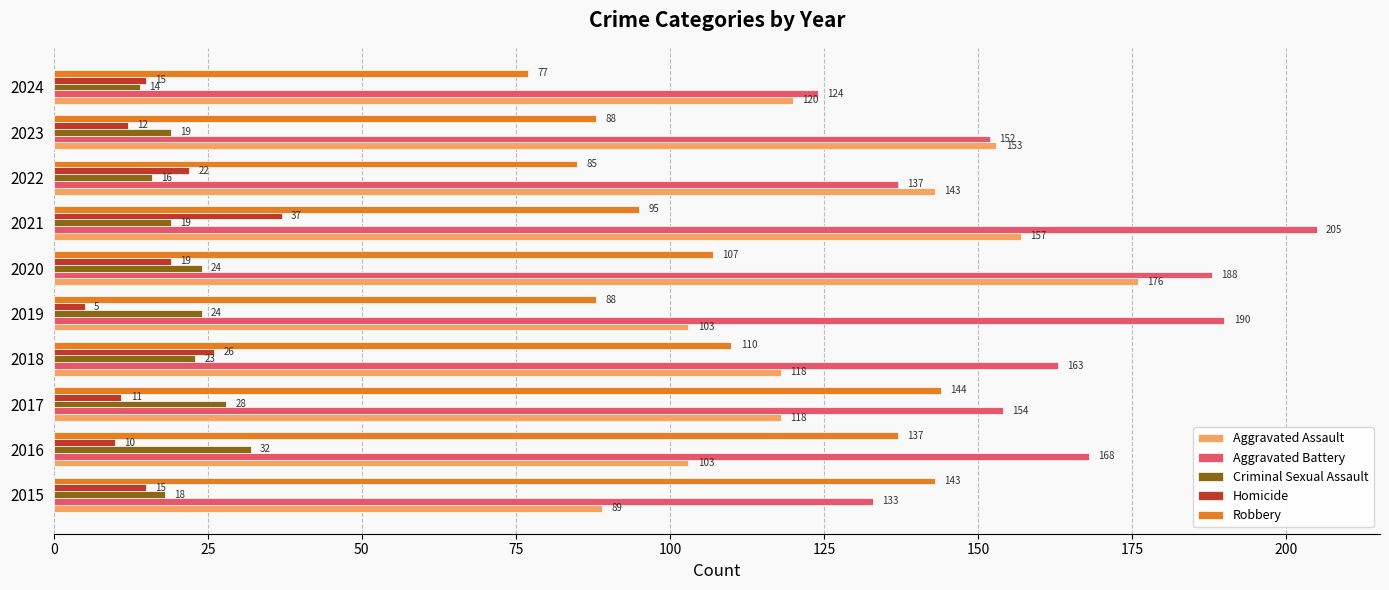

Is it true that Homicide equals 19 at 2020?

True